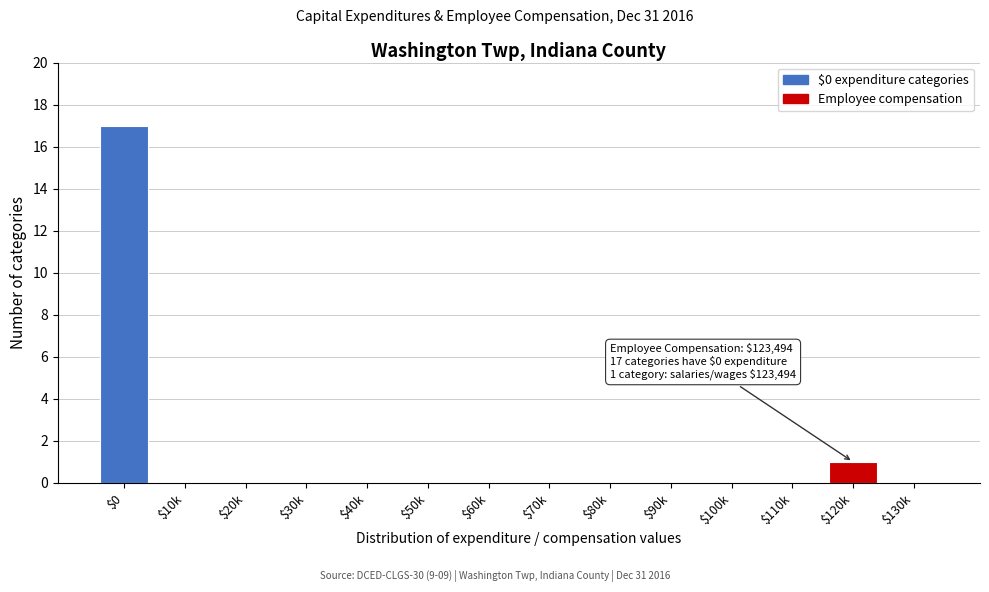

Where is the data nearest to the value 8?

$120k